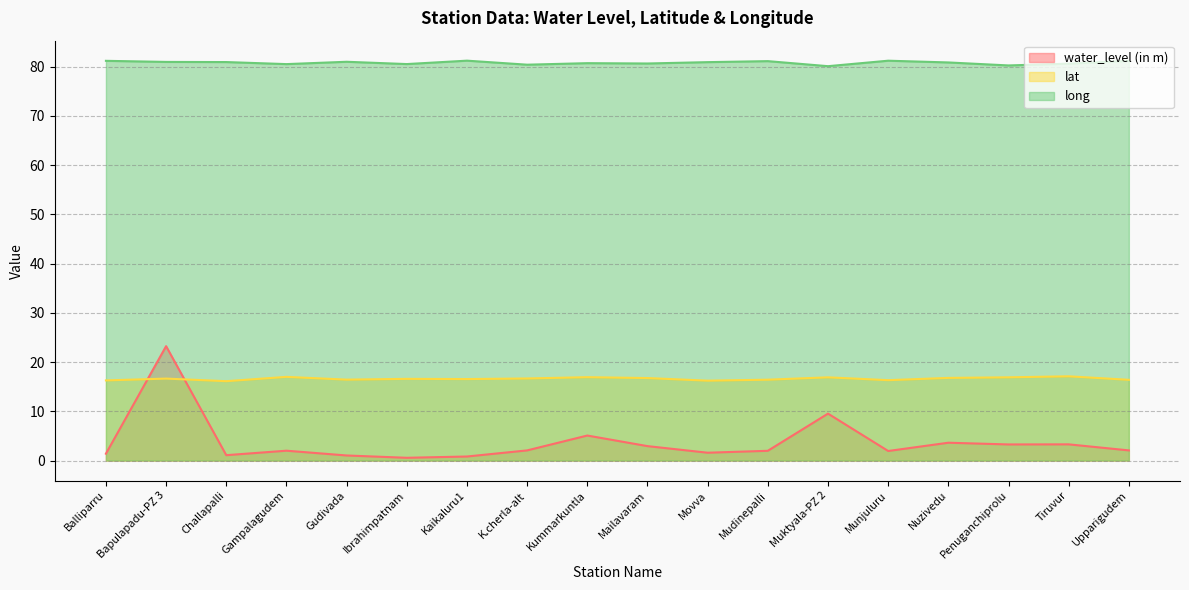

At Tiruvur, list the series in order from largest to smallest.

long, lat, water_level (in m)